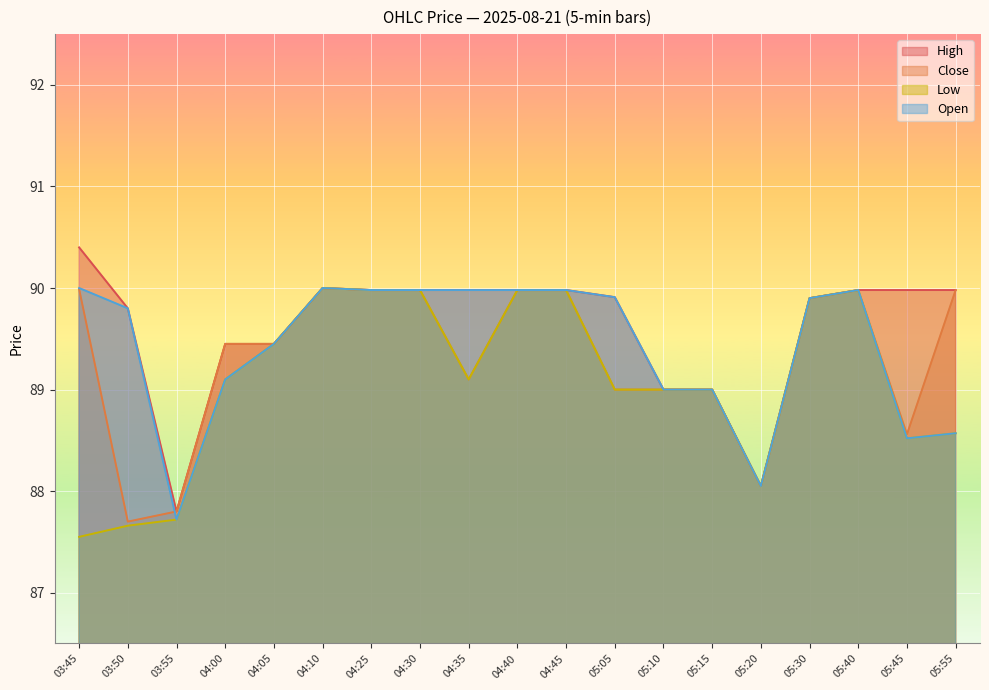

Which series has the largest total across all categories?

High